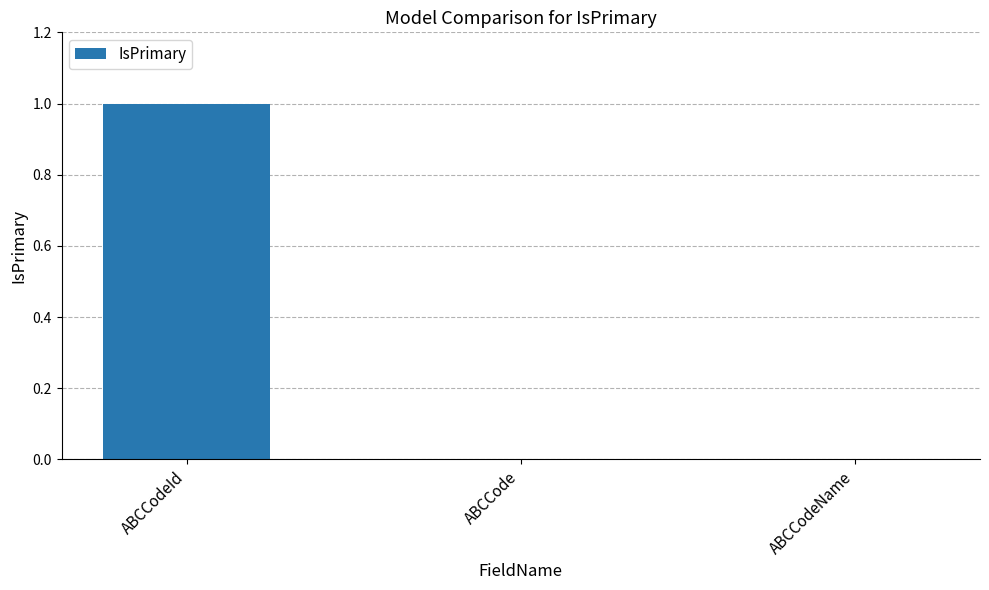

The chart shows a value of 0 at ABCCode. True or false?

True